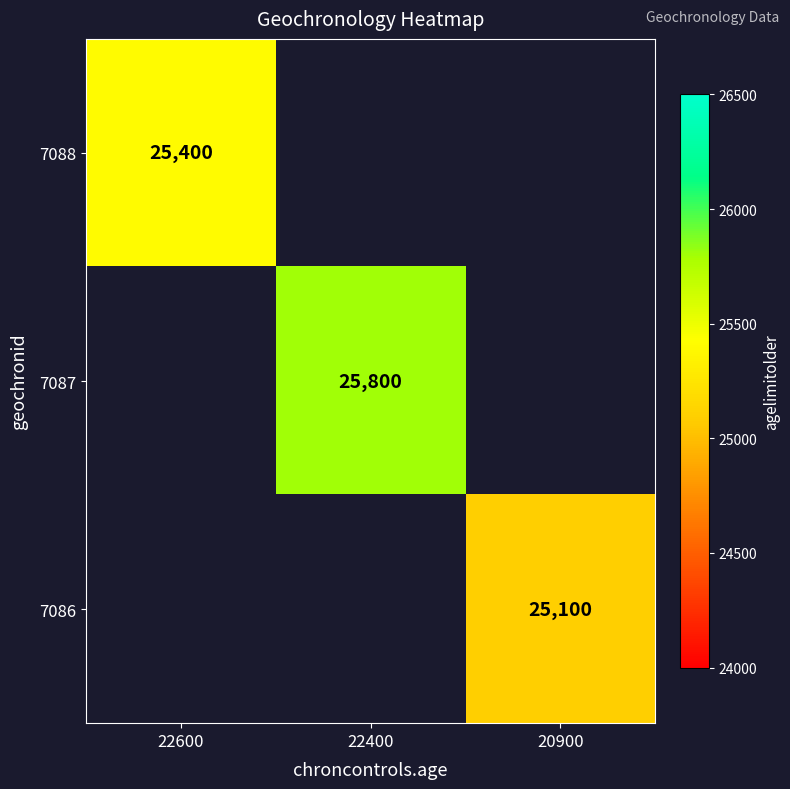

Is it true that 7088 equals 33977 at 22600?

False